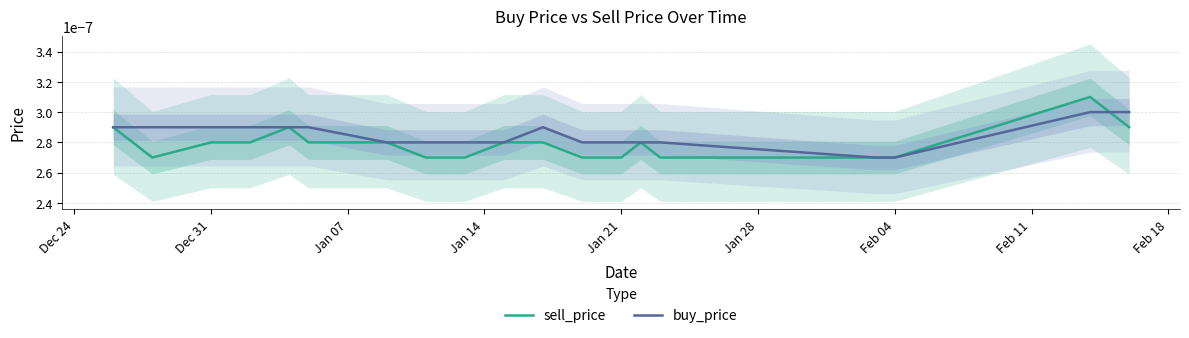

True or false: sell_price and buy_price cross at least once.

True